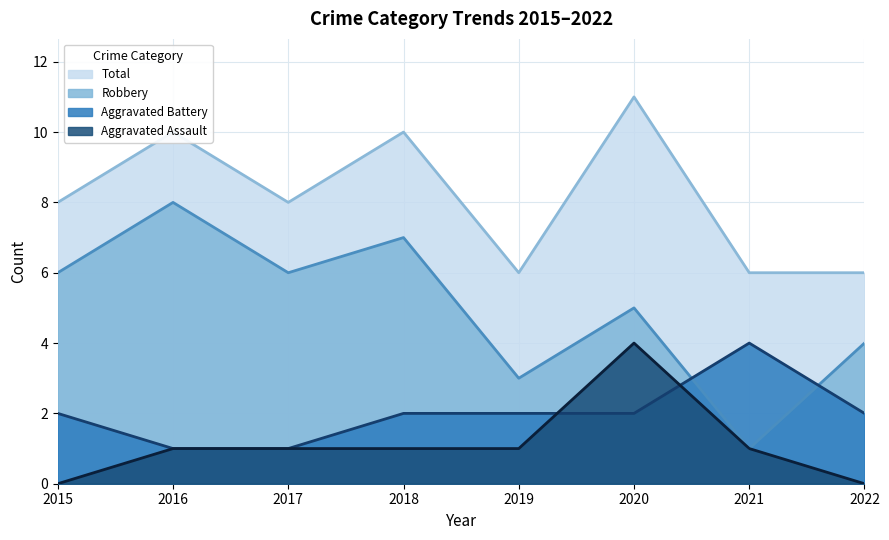

At 2019, list the series in order from smallest to largest.

Aggravated Assault, Aggravated Battery, Robbery, Total